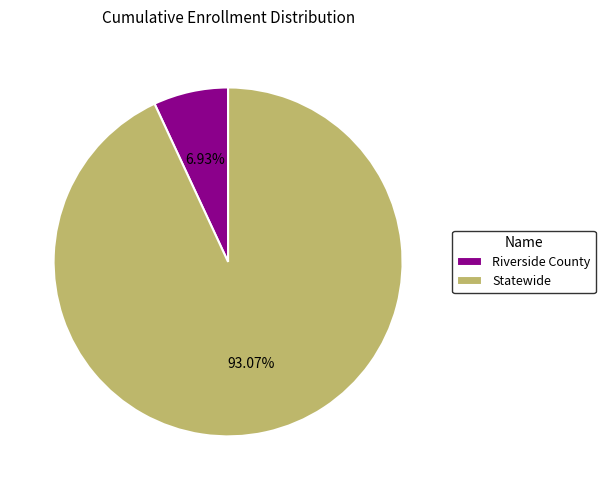

Which has a higher value, Riverside County or Statewide?

Statewide